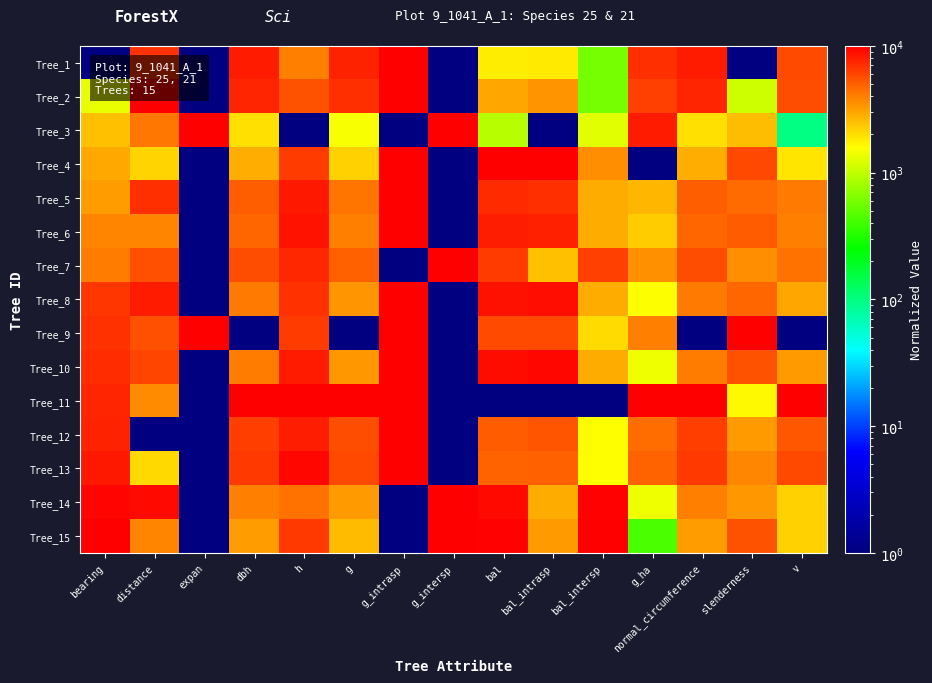

Reading right to left, extract all data points from this chart.

Tree_1: v=5748.6	slenderness=1.0	normal_circumference=8141.4	g_ha=7042.5	bal_intersp=589.2	bal_intrasp=1831.4	bal=1787.3	g_intersp=1.0	g_intrasp=10000.0	g=7692.4	h=3966.1	dbh=8141.2	expan=1.0	distance=6859.8	bearing=1.0
Tree_2: v=5722.4	slenderness=1112.9	normal_circumference=7564.0	g_ha=6197.6	bal_intersp=589.2	bal_intrasp=3428.6	bal=2967.0	g_intersp=1.0	g_intrasp=10000.0	g=7018.0	h=5517.7	dbh=7564.3	expan=1.0	distance=10000.0	bearing=1348.4
Tree_3: v=97.9	slenderness=2524.4	normal_circumference=1955.5	g_ha=8169.2	bal_intersp=1268.6	bal_intrasp=1.0	bal=937.2	g_intersp=10000.0	g_intrasp=1.0	g=1489.5	h=1.0	dbh=1955.9	expan=10000.0	distance=4215.5	bearing=2483.0
Tree_4: v=1880.5	slenderness=5862.6	normal_circumference=2789.9	g_ha=1.0	bal_intersp=3540.2	bal_intrasp=10000.0	bal=10000.0	g_intersp=1.0	g_intrasp=10000.0	g=2192.8	h=6379.7	dbh=2789.2	expan=1.0	distance=2149.5	bearing=2908.5
Tree_5: v=4135.0	slenderness=4594.4	normal_circumference=5032.1	g_ha=2676.8	bal_intersp=2886.1	bal_intrasp=7064.2	bal=7348.6	g_intersp=1.0	g_intrasp=10000.0	g=4291.2	h=8276.0	dbh=5032.5	expan=1.0	distance=7025.1	bearing=3192.2
Tree_6: v=3926.6	slenderness=5106.8	normal_circumference=4711.8	g_ha=2254.3	bal_intersp=2886.1	bal_intrasp=7845.0	bal=7925.3	g_intersp=1.0	g_intrasp=10000.0	g=3973.2	h=8620.8	dbh=4712.1	expan=1.0	distance=3802.3	bearing=3830.4
Tree_7: v=4321.9	slenderness=3528.7	normal_circumference=5672.7	g_ha=3521.8	bal_intersp=6258.0	bal_intrasp=2465.3	bal=6442.3	g_intersp=10000.0	g_intrasp=1.0	g=4945.7	h=7414.1	dbh=5673.5	expan=1.0	distance=5537.6	bearing=4043.1
Tree_8: v=2987.0	slenderness=4755.8	normal_circumference=4071.2	g_ha=1550.1	bal_intersp=2886.1	bal_intrasp=8965.6	bal=8752.9	g_intersp=1.0	g_intrasp=10000.0	g=3355.4	h=6896.9	dbh=4071.1	expan=1.0	distance=8182.0	bearing=6667.0
Tree_9: v=1.0	slenderness=10000.0	normal_circumference=1.0	g_ha=3944.3	bal_intersp=2029.2	bal_intrasp=5821.9	bal=5801.9	g_intersp=1.0	g_intrasp=10000.0	g=1.0	h=6379.7	dbh=1.0	expan=10000.0	distance=5620.3	bearing=6879.7
Tree_10: v=3220.5	slenderness=5511.6	normal_circumference=4038.5	g_ha=1409.3	bal_intersp=2886.1	bal_intrasp=9315.5	bal=9011.3	g_intersp=1.0	g_intrasp=10000.0	g=3325.1	h=8103.6	dbh=4039.1	expan=1.0	distance=5950.8	bearing=7163.4
Tree_11: v=10000.0	slenderness=1632.9	normal_circumference=10000.0	g_ha=10000.0	bal_intersp=1.0	bal_intrasp=1.0	bal=1.0	g_intersp=1.0	g_intrasp=10000.0	g=10000.0	h=10000.0	dbh=10000.0	expan=1.0	distance=3637.0	bearing=7518.0
Tree_12: v=5279.2	slenderness=3234.1	normal_circumference=6346.0	g_ha=4507.6	bal_intersp=1583.0	bal_intrasp=5370.6	bal=5135.3	g_intersp=1.0	g_intrasp=10000.0	g=5658.9	h=7931.2	dbh=6346.5	expan=1.0	distance=1.0	bearing=7659.8
Tree_13: v=5894.3	slenderness=3764.4	normal_circumference=6570.4	g_ha=4789.3	bal_intersp=1583.0	bal_intrasp=4904.2	bal=4790.8	g_intersp=1.0	g_intrasp=10000.0	g=5902.6	h=9310.4	dbh=6570.9	expan=1.0	distance=2066.9	bearing=8298.0
Tree_14: v=2204.6	slenderness=3298.1	normal_circumference=3975.3	g_ha=1409.3	bal_intersp=9660.3	bal_intrasp=2886.1	bal=9266.0	g_intersp=10000.0	g_intrasp=1.0	g=3264.8	h=4310.9	dbh=3975.0	expan=1.0	distance=9256.3	bearing=9645.4
Tree_15: v=2191.6	slenderness=5483.4	normal_circumference=3206.1	g_ha=423.5	bal_intersp=10000.0	bal_intrasp=3230.9	bal=9771.6	g_intersp=10000.0	g_intrasp=1.0	g=2560.1	h=6552.1	dbh=3205.8	expan=1.0	distance=3802.3	bearing=10000.0